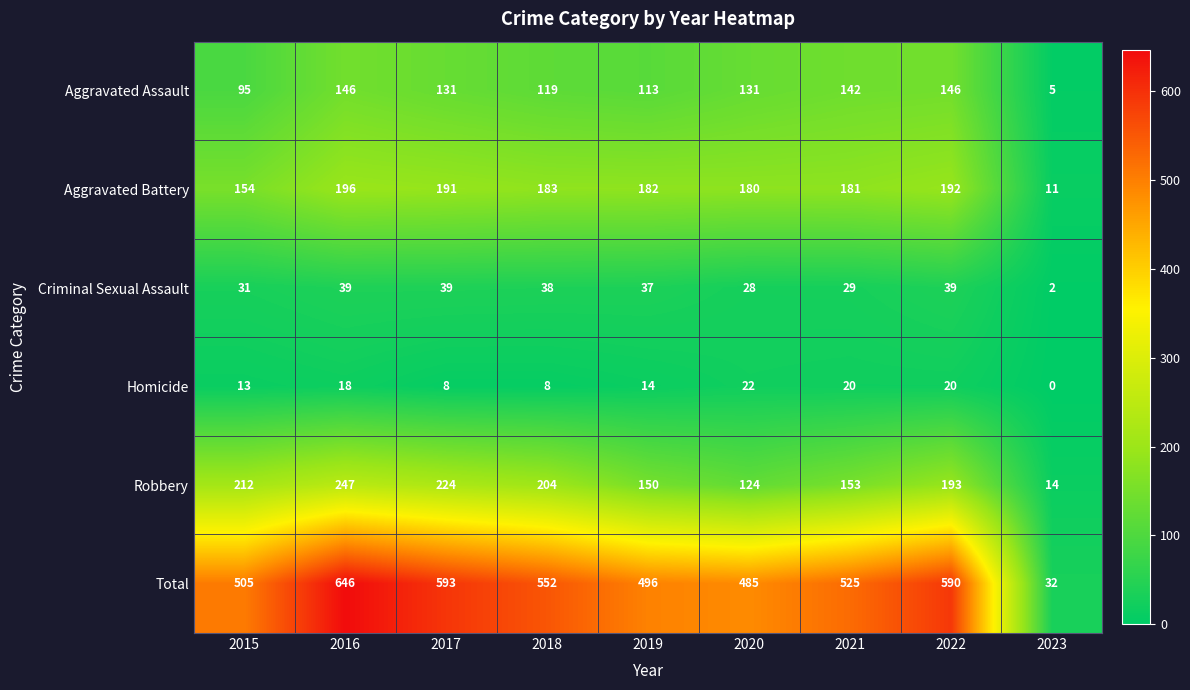

True or false: Homicide has a value of 12 at 2022.

False